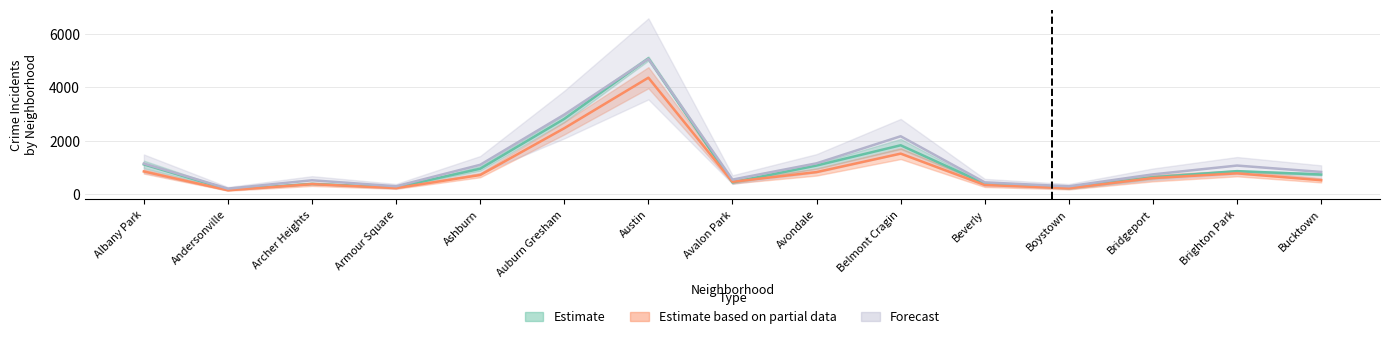

The value of 2019 at Bridgeport is 180.1. True or false?

False